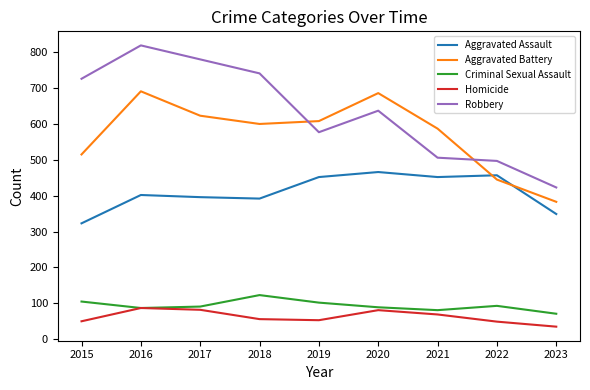

What is the difference between the highest and lowest values at 2016?

732